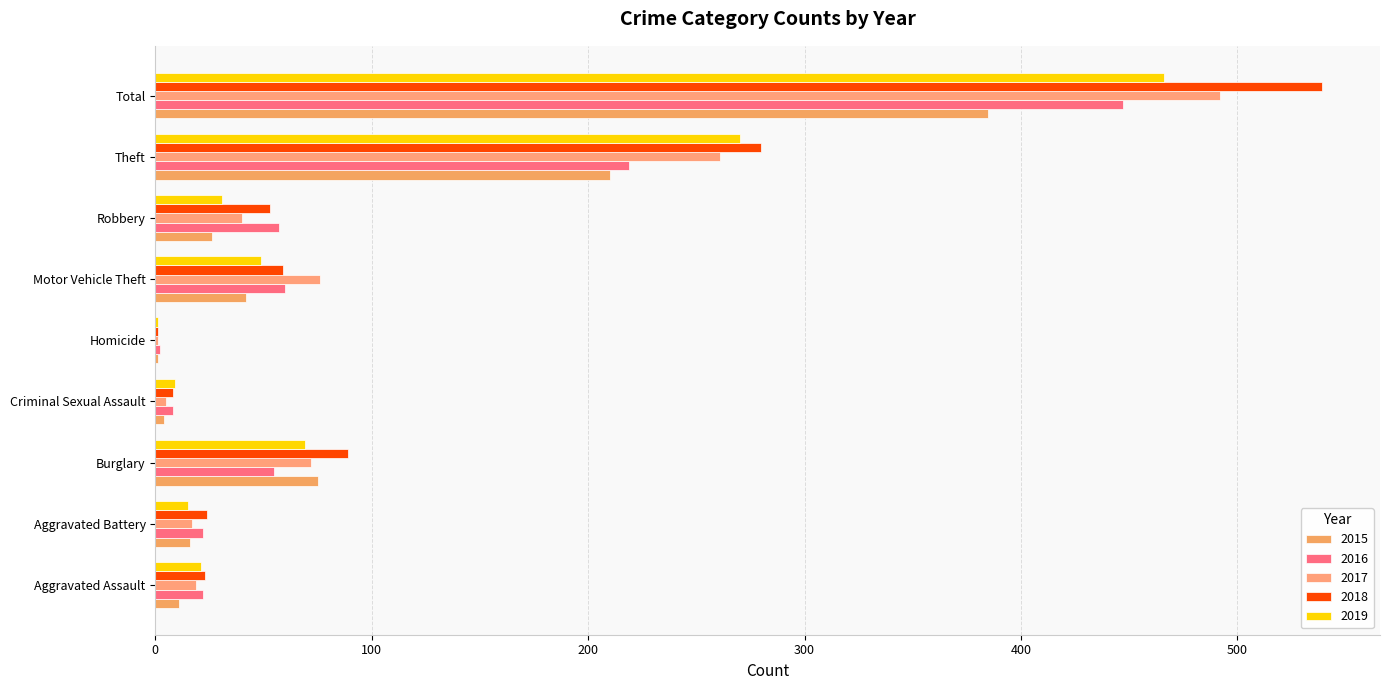

What is the smallest value displayed?

1